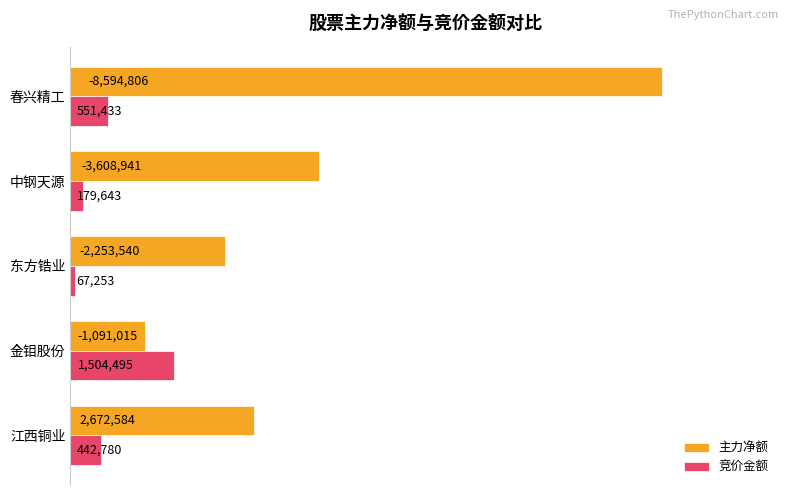

What are all the series names shown in the legend?

主力净额, 竞价金额